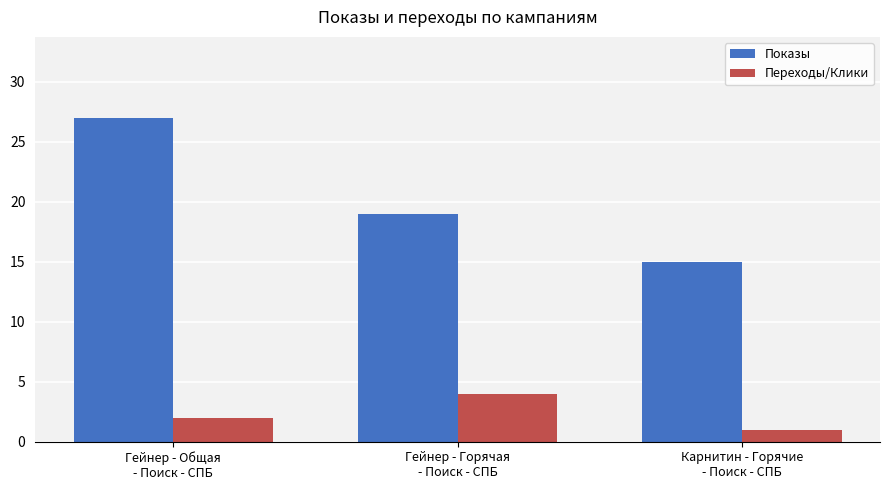

What is the sum of the Переходы/Клики values at Карнитин - Горячие
- Поиск - СПБ and Гейнер - Горячая
- Поиск - СПБ?

5